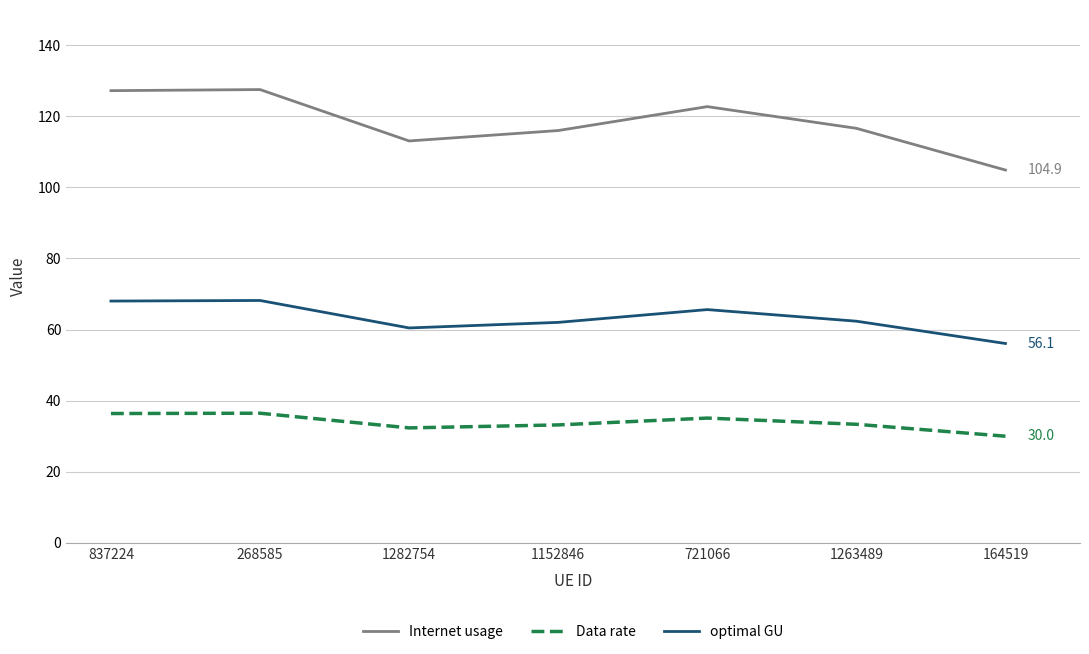

True or false: optimal GU and Data rate intersect in this chart.

False